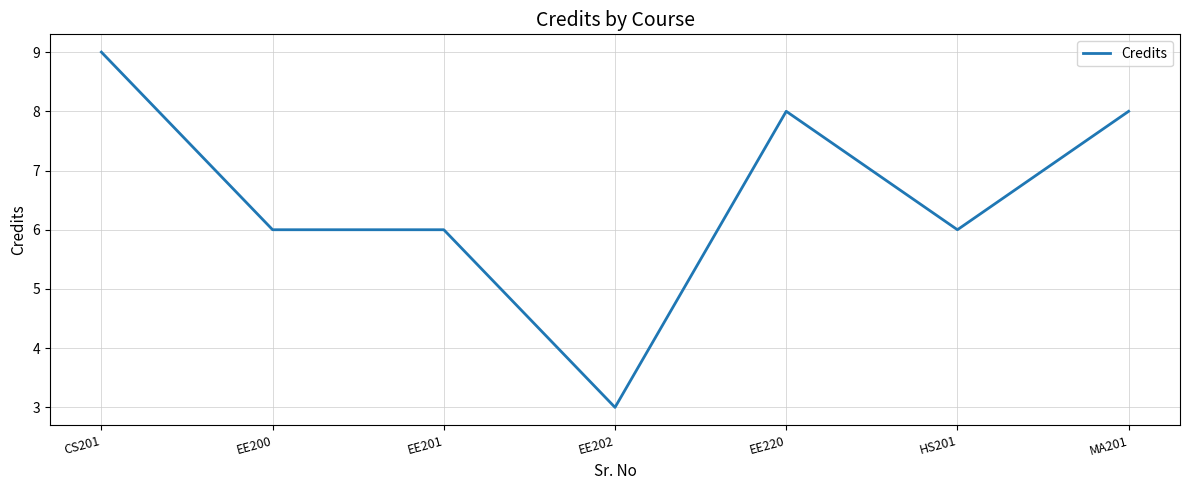

Reading right to left, list all the values displayed in this chart.

MA201=8	HS201=6	EE220=8	EE202=3	EE201=6	EE200=6	CS201=9